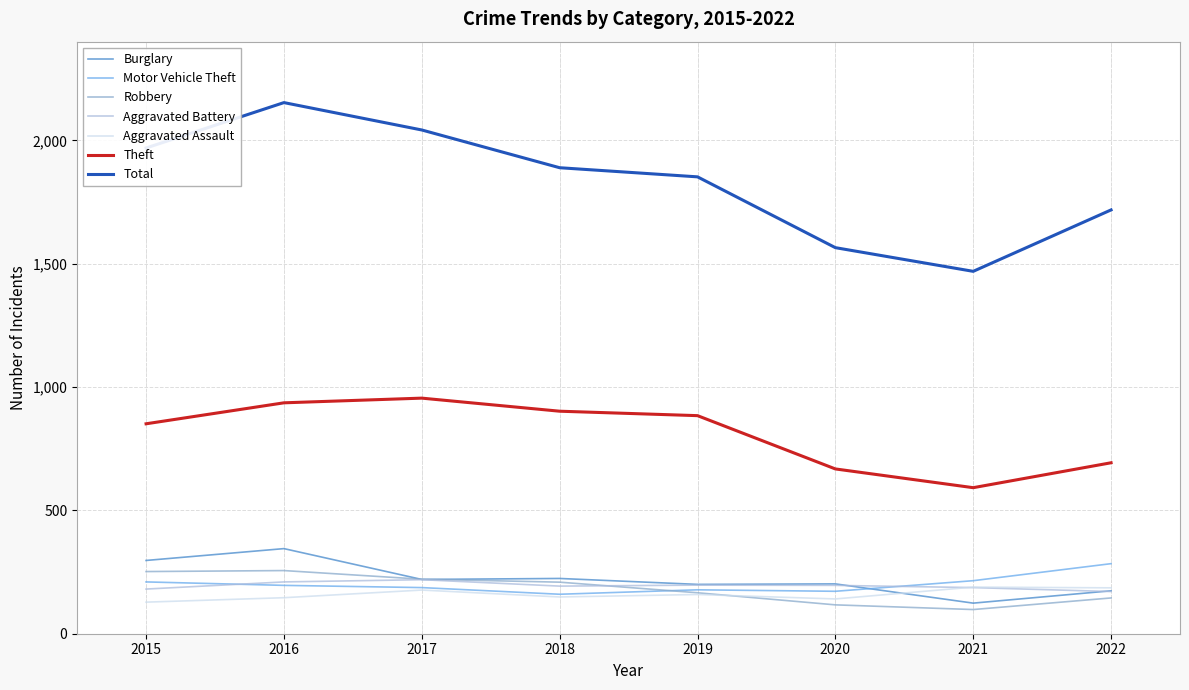

Which series has the largest total across all categories?

Total